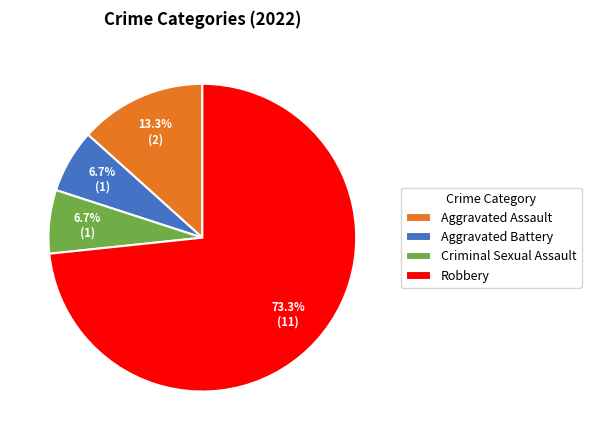

Does Criminal Sexual Assault account for over 50% of the chart?

No